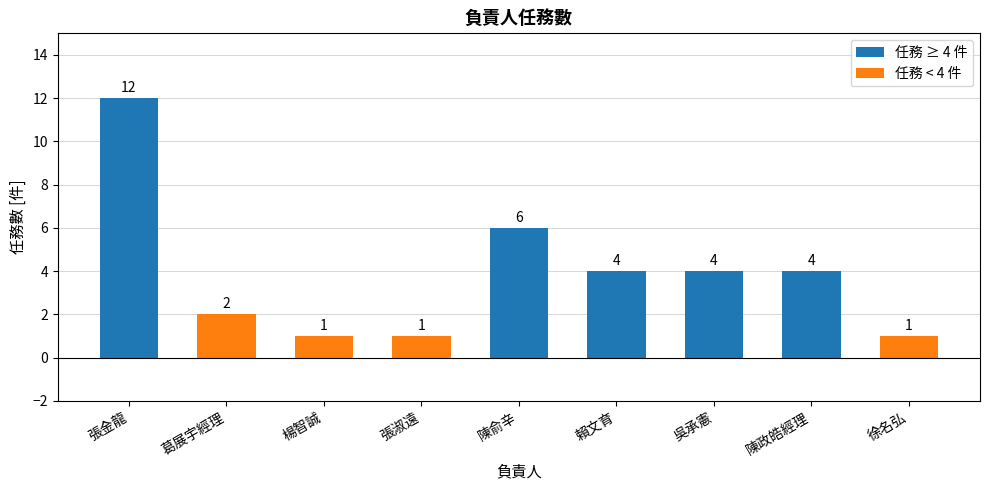

Which category has the highest value across all series?

張金龍